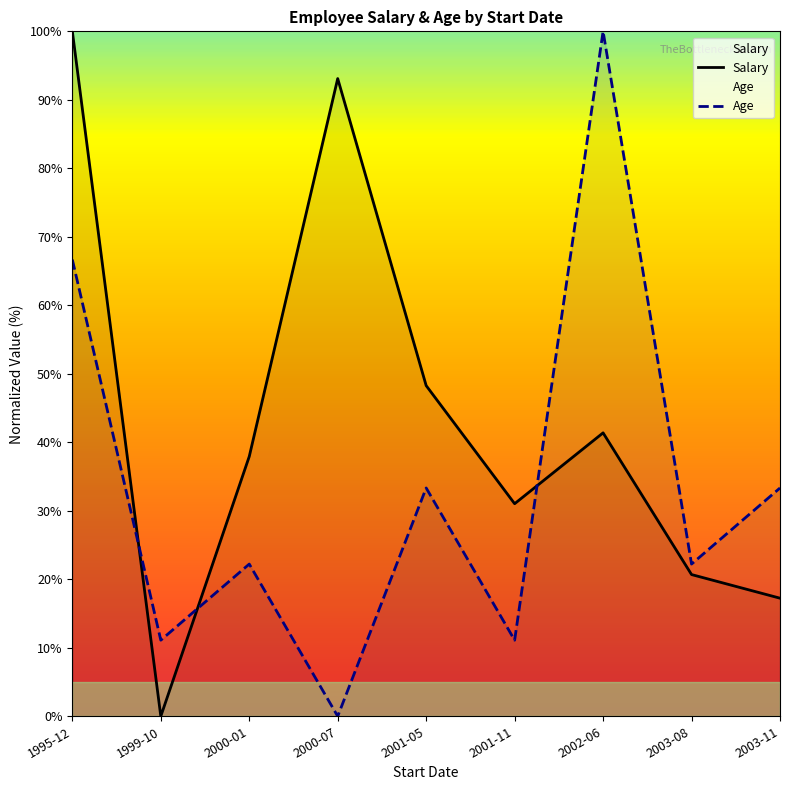

How many values in Age are above zero?

8